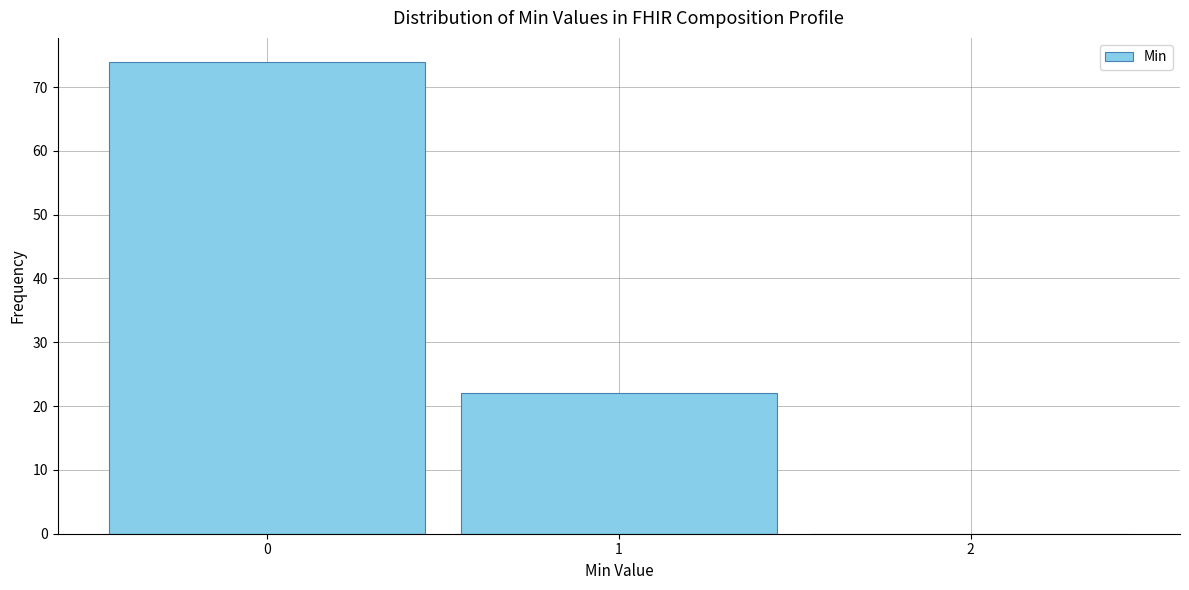

How tall is the bar that spans -0.5 to 0.5 on the x-axis? The values are not printed on the chart, so give them approximately, as read against the axis.

74